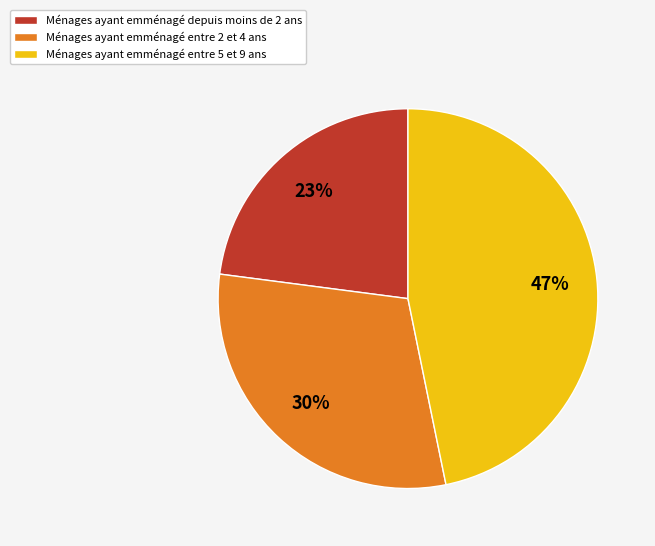

Does any single category account for the majority?

No